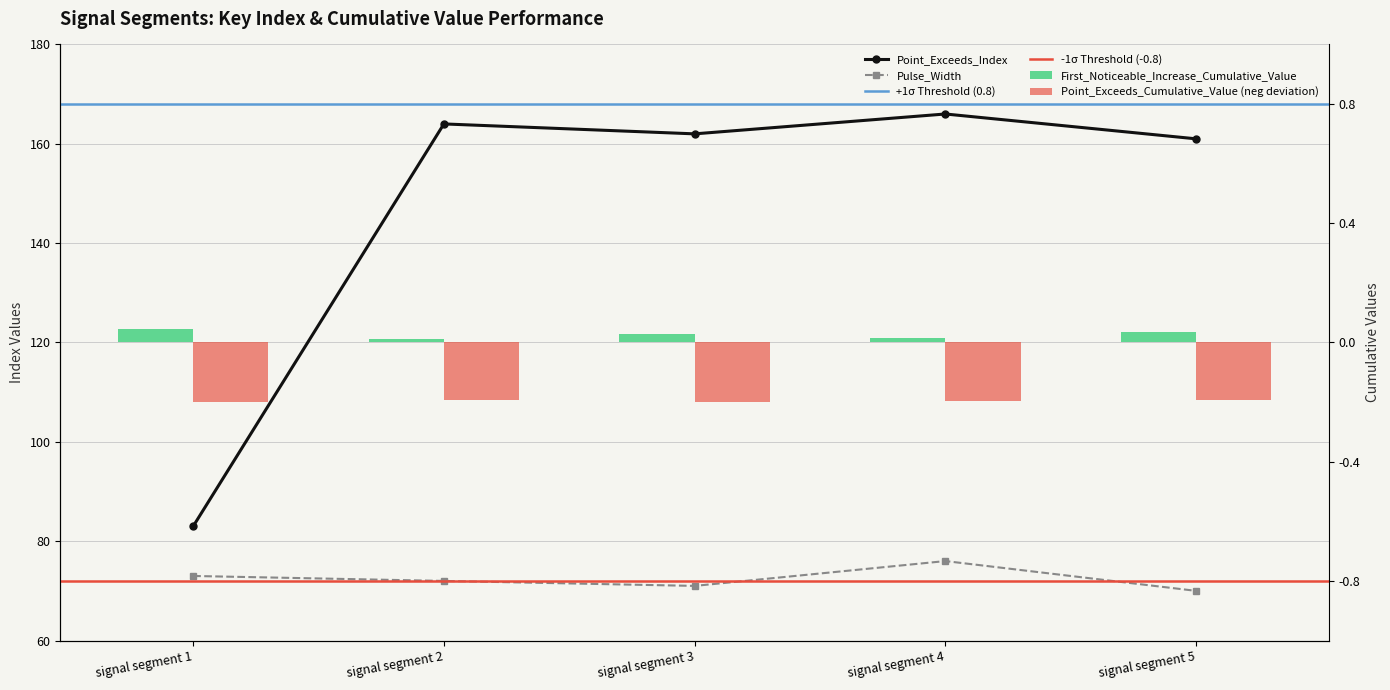

The value of Pulse_Width at signal segment 2 is 27. True or false?

False